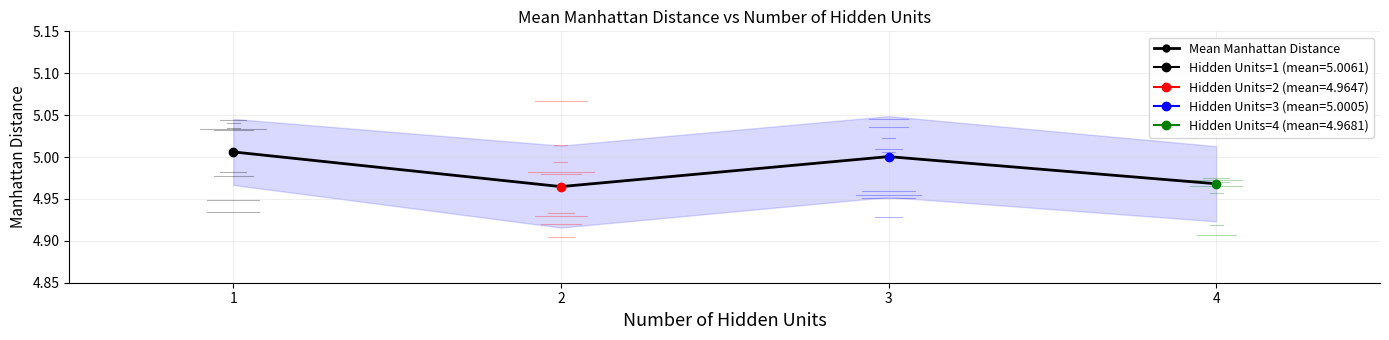

How many values are below 5?

2